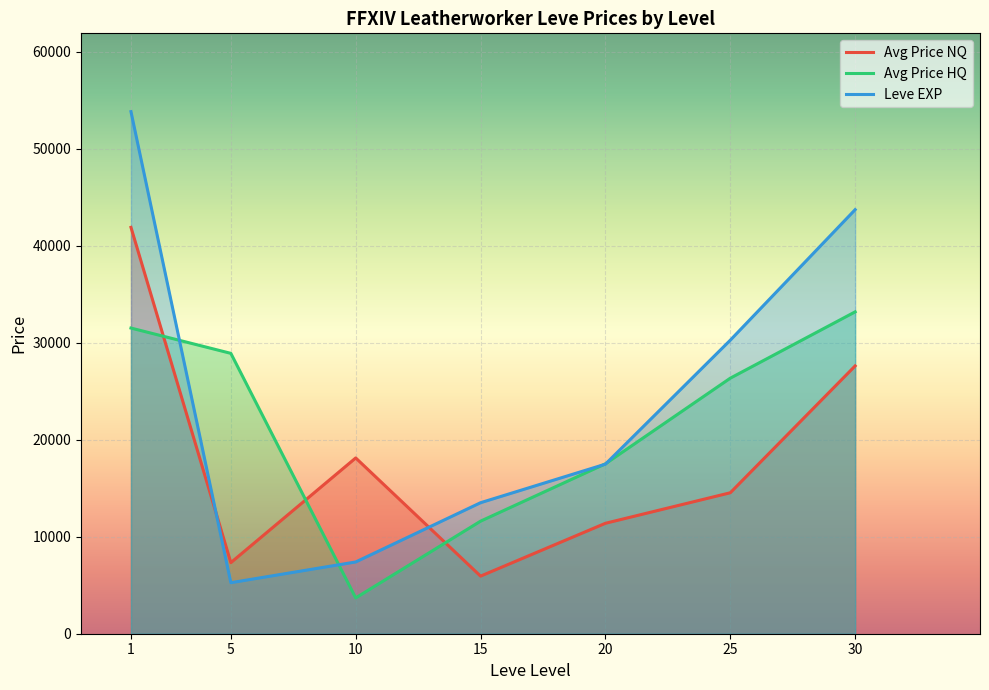

Reading left to right, transcribe all the data shown in this chart.

Avg Price NQ: 41904.6	7330.8	18125.7	5938.6	11388.3	14536.1	27617.5
Avg Price HQ: 31521.6	28911.6	3691.7	11607.0	17521.6	26352.7	33191.5
Leve EXP: 53837.7	5261.7	7400.0	13510.0	17486.7	30270.0	43730.0